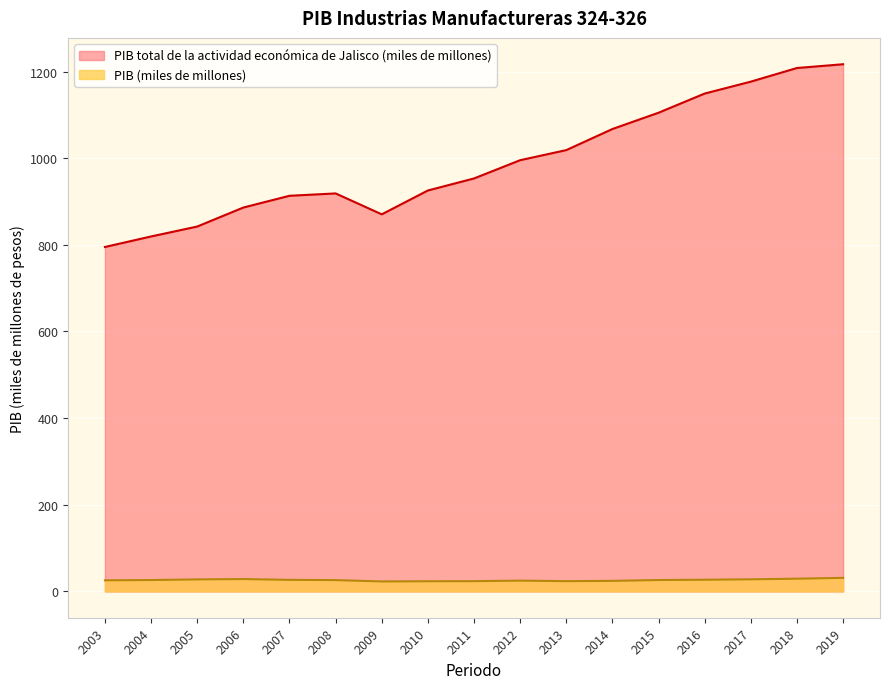

What is the greatest value displayed?

1216.8